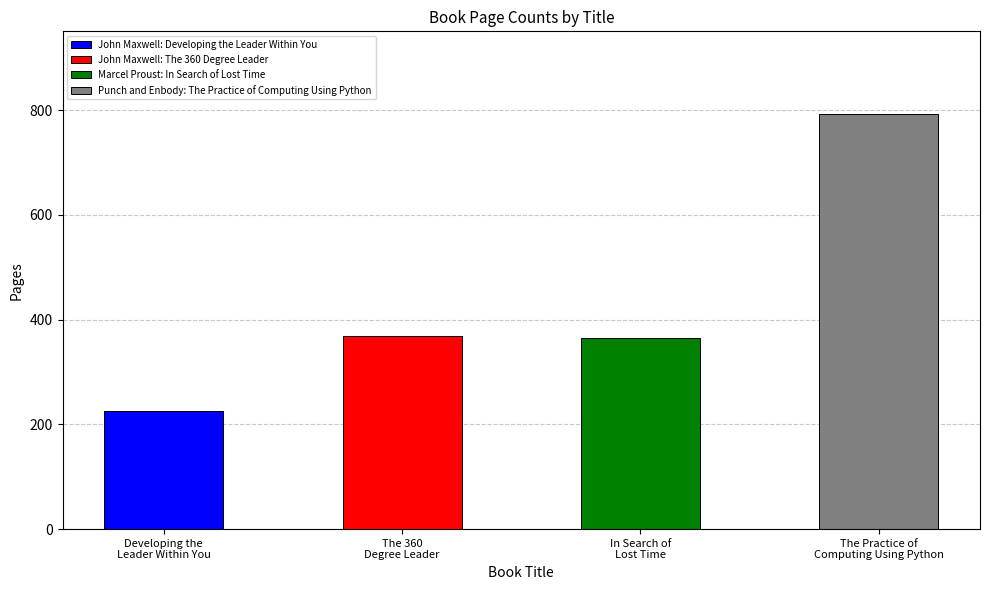

True or false: the data shows 225 at Developing the Leader Within You.

True